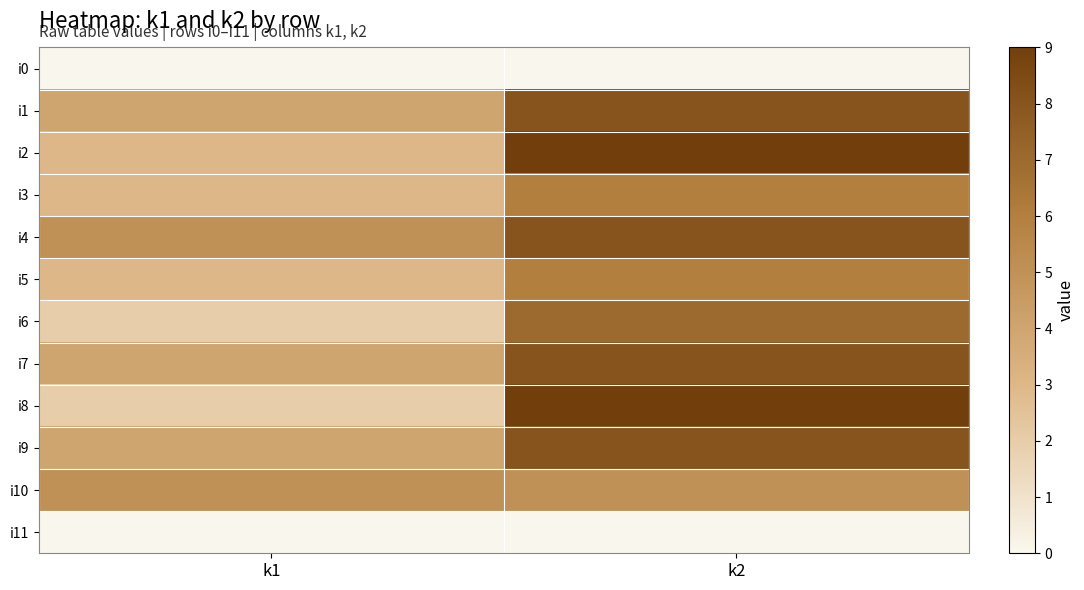

Reading right to left, extract all data points from this chart.

i0: k2=0	k1=0
i1: k2=8	k1=4
i2: k2=9	k1=3
i3: k2=6	k1=3
i4: k2=8	k1=5
i5: k2=6	k1=3
i6: k2=7	k1=2
i7: k2=8	k1=4
i8: k2=9	k1=2
i9: k2=8	k1=4
i10: k2=5	k1=5
i11: k2=0	k1=0